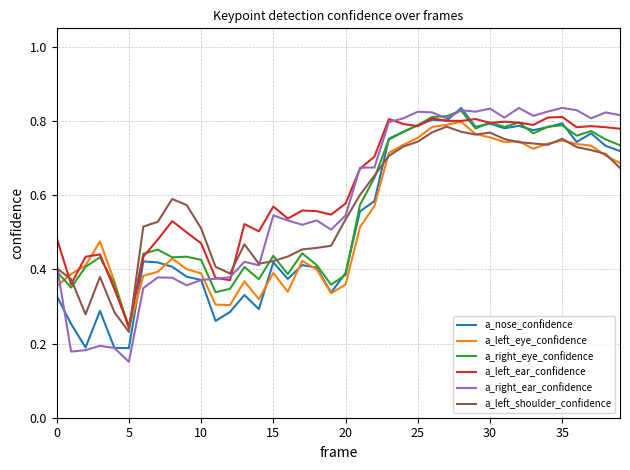

Which series has the largest range (max minus min)?

a_right_ear_confidence